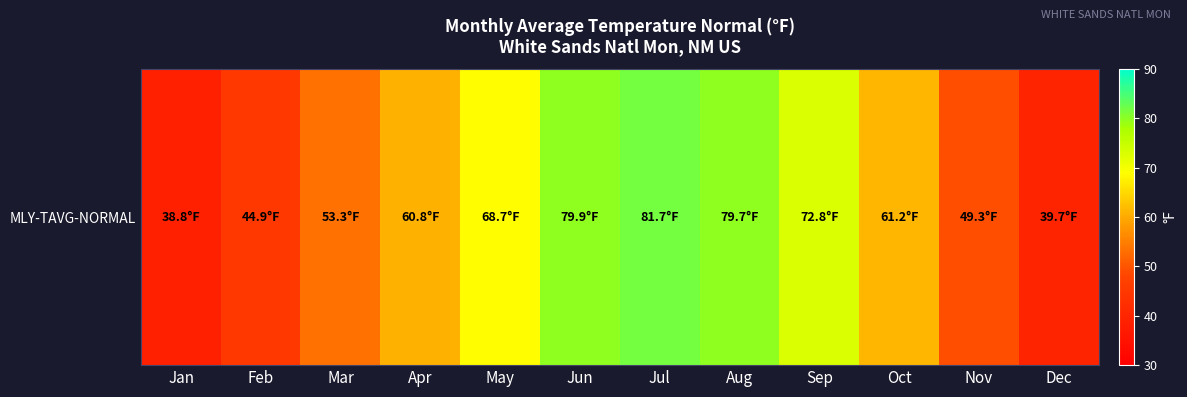

How many data points does each series have?

12